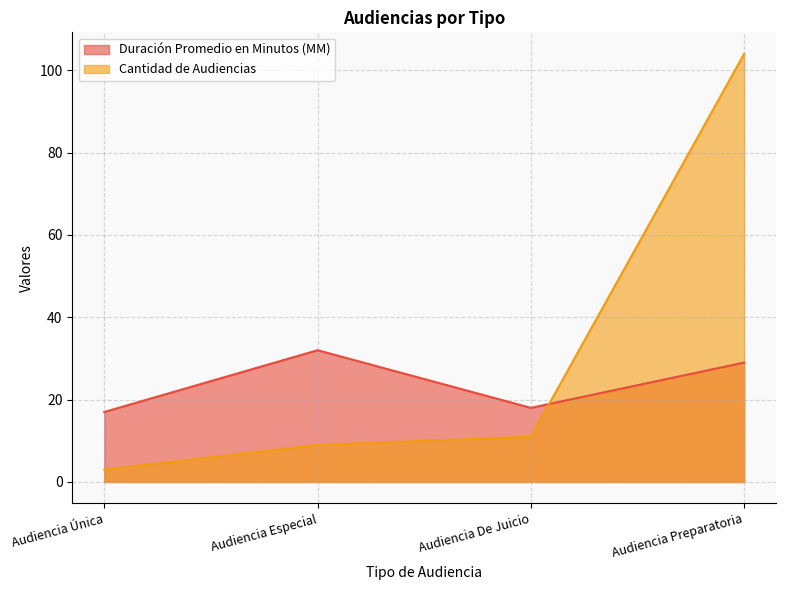

What is the maximum value for Cantidad de Audiencias?

104